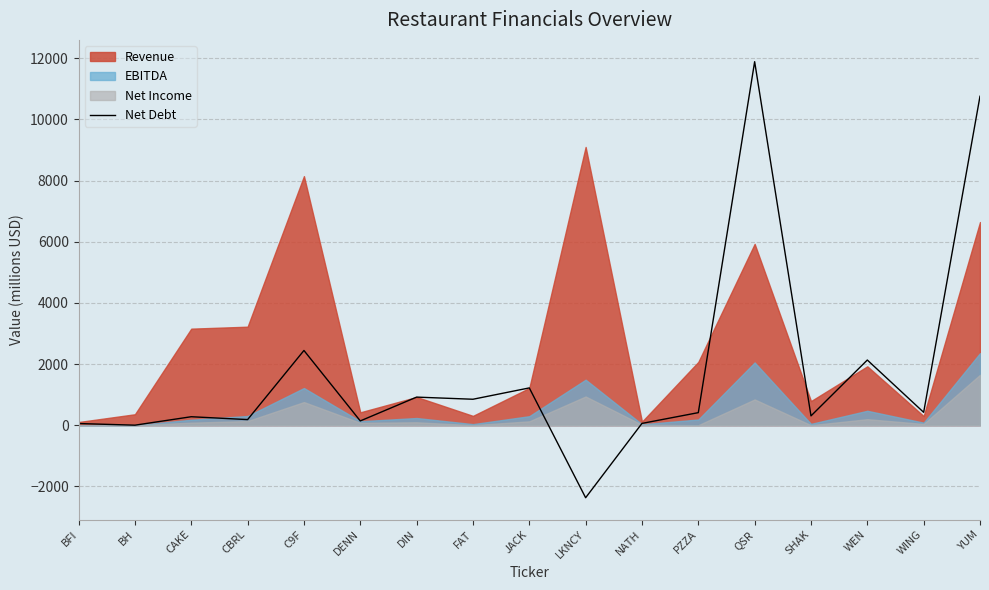

What is the average value?

1746.1